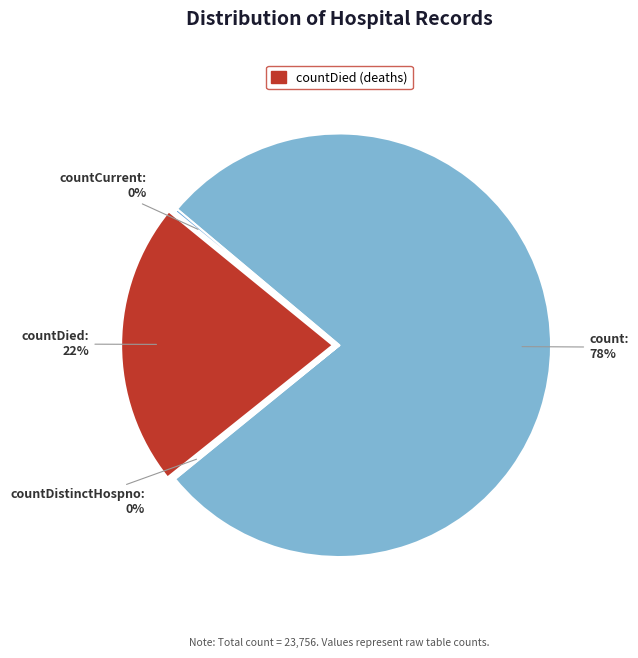

To the nearest percent, what is the average slice percentage?

25%